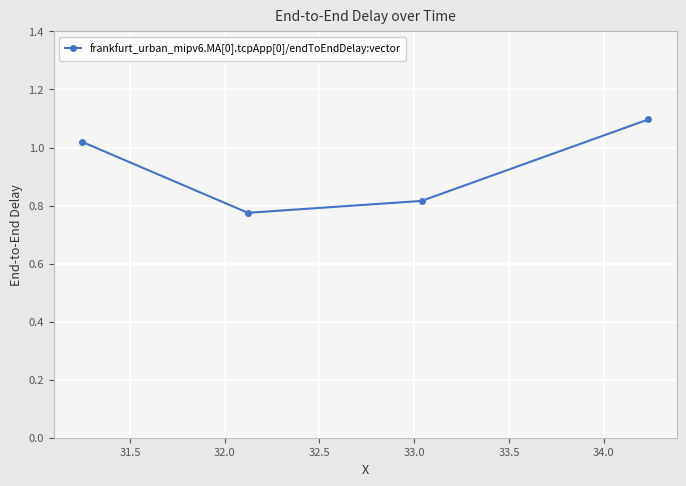

What is the average value?

0.9